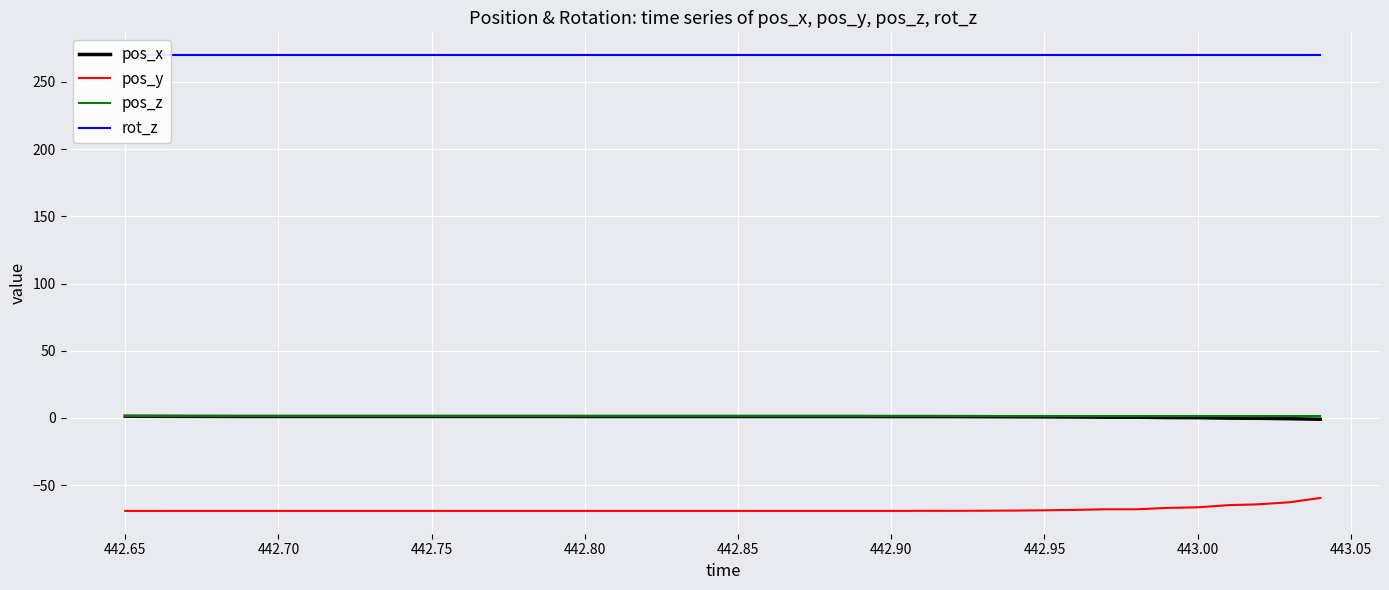

Does the chart display data point markers on the line(s)?

No